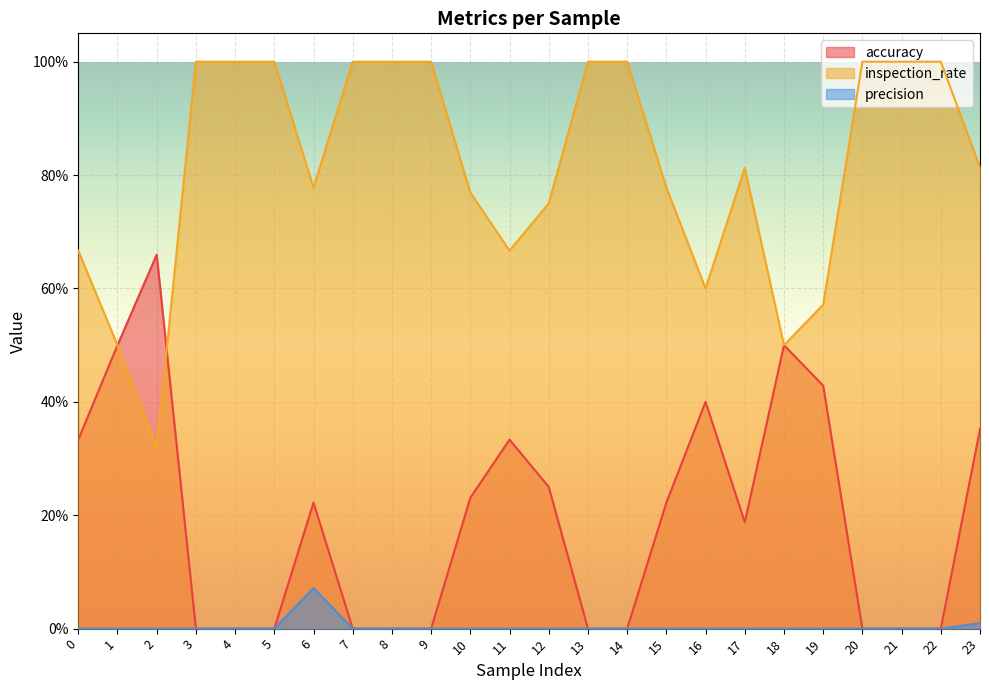

What is the total value across all series at 13?

1.0